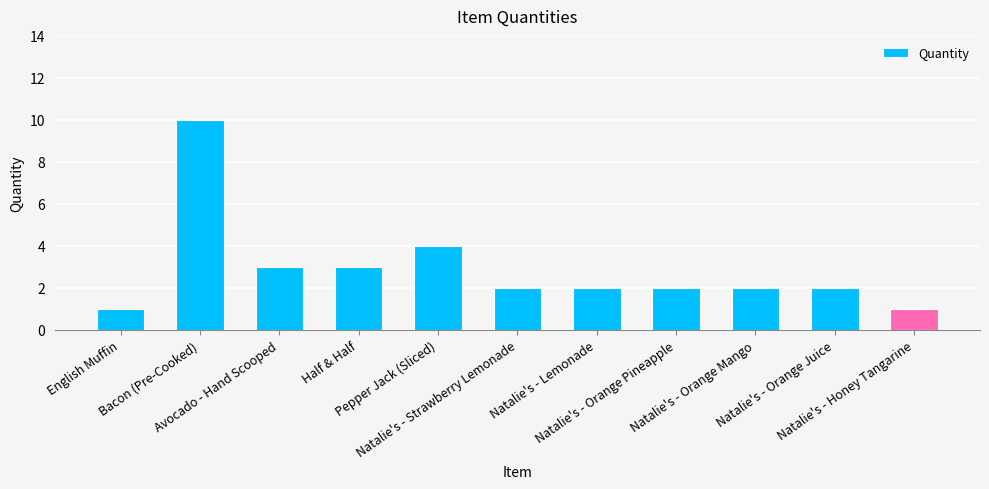

What is the difference between the second highest and second lowest values?

3